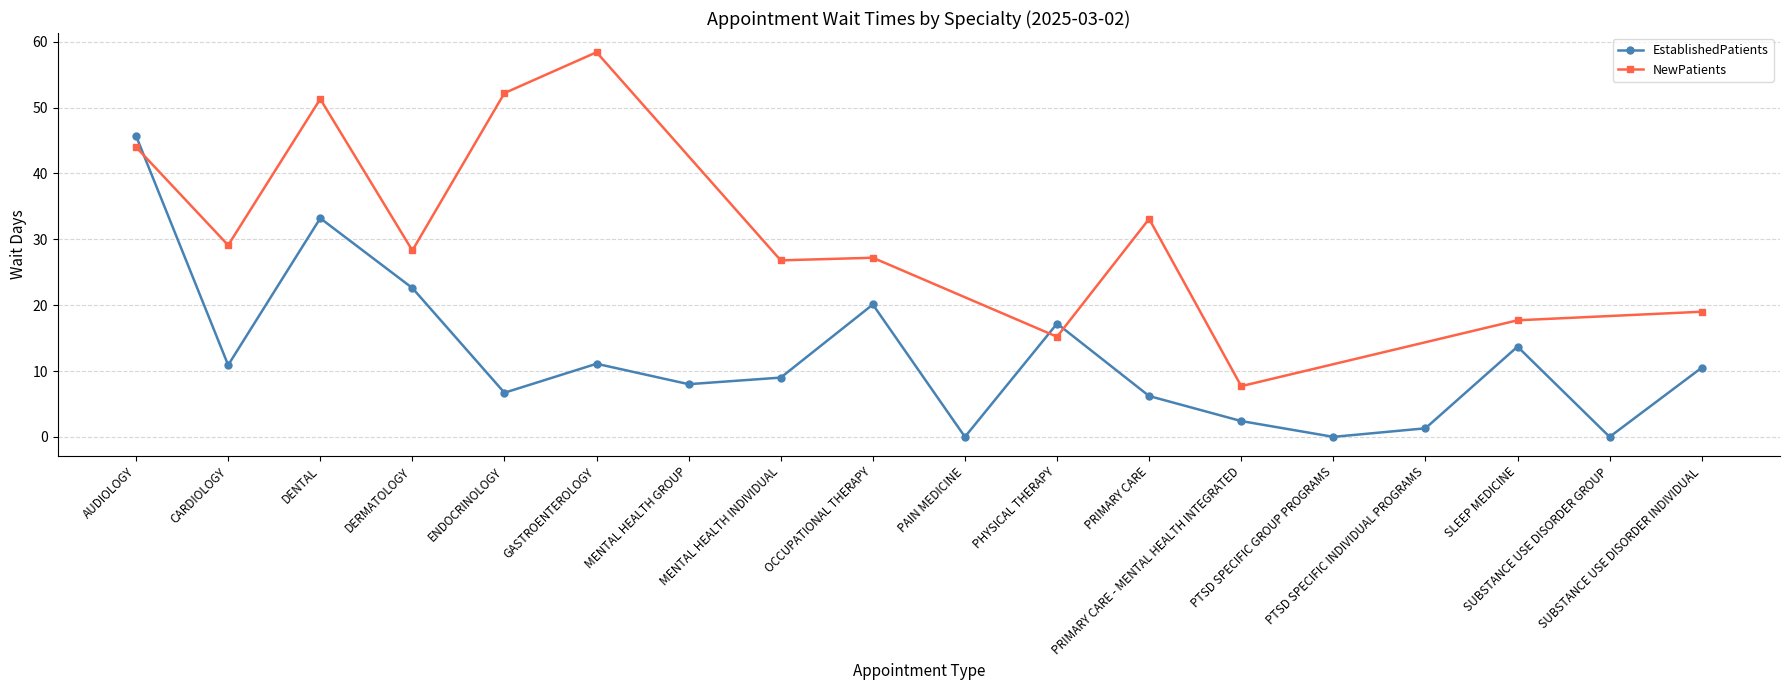

How many interior local valleys (lower than both neighbors) does the data have?

6